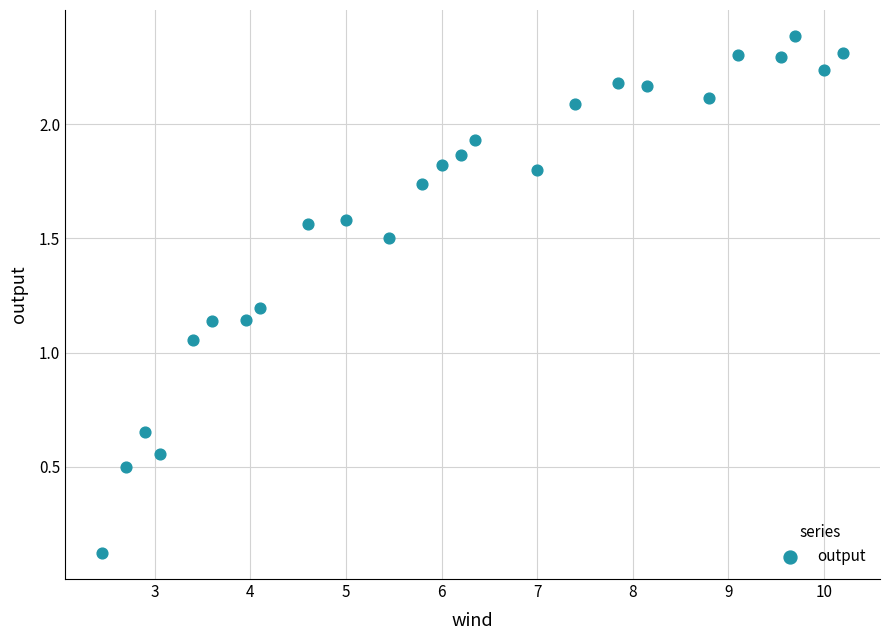

What is the range of X values (max minus min)?

7.7